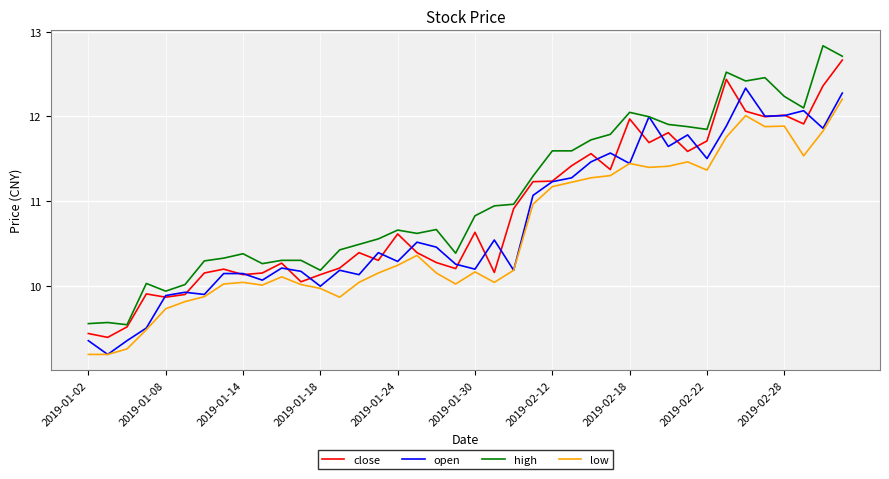

True or false: low and high intersect in this chart.

False